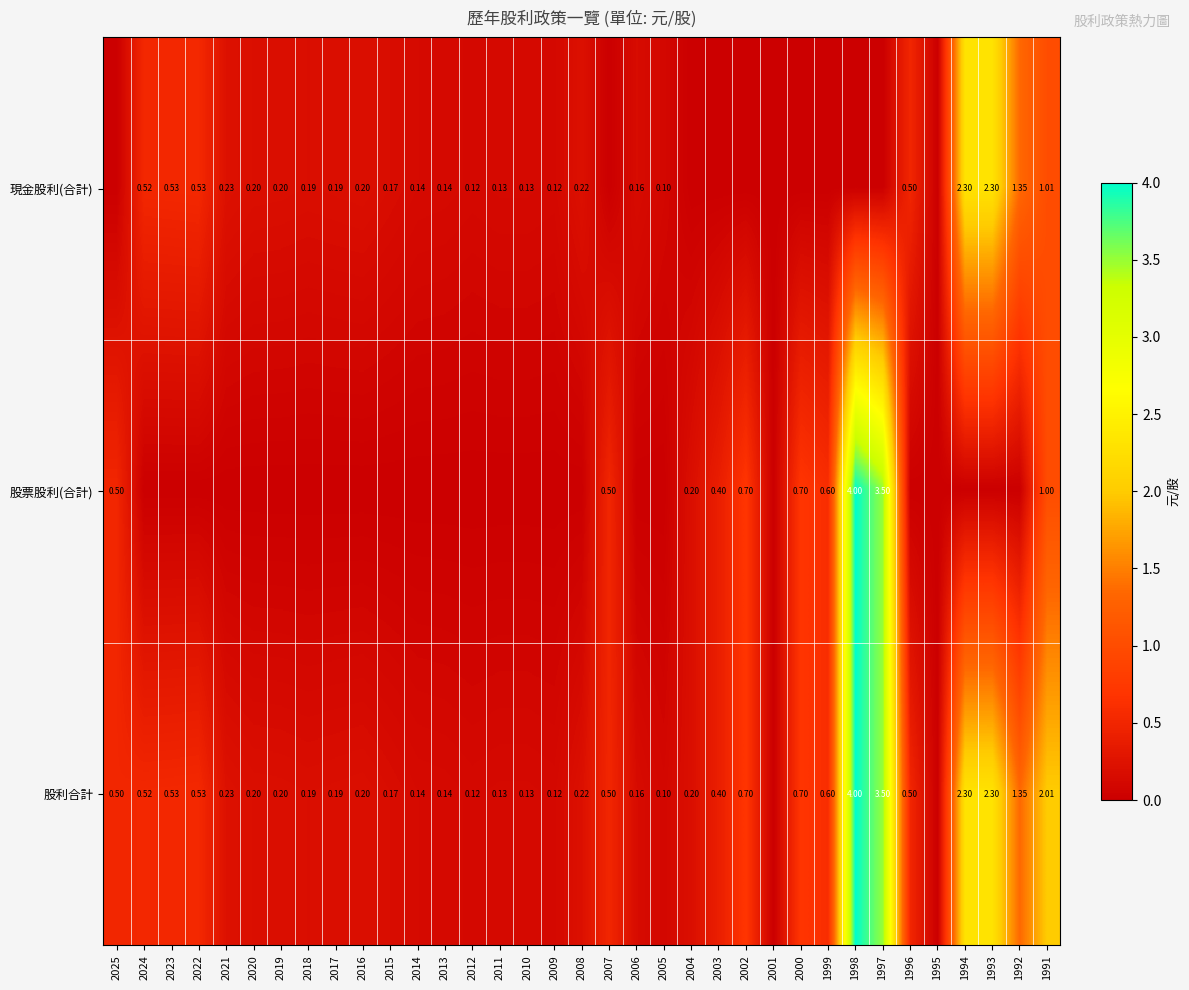

Is the value of 現金股利(合計) at 2006 greater than the value of 股利合計 at 2019?

No